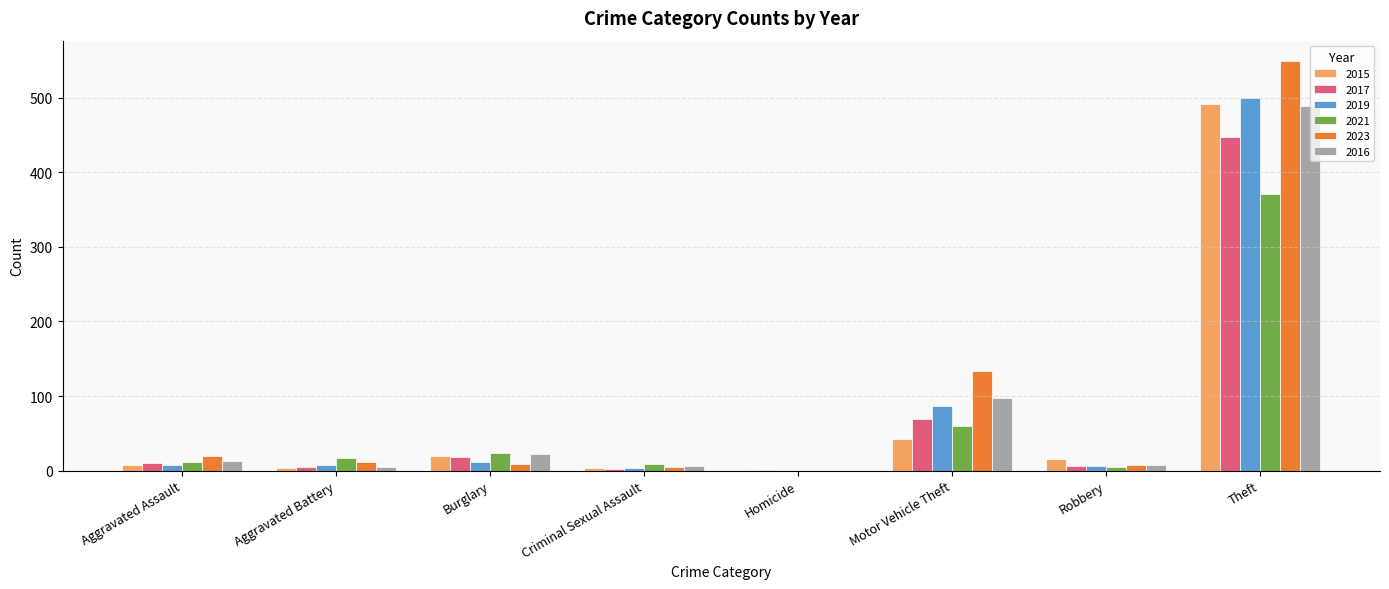

True or false: 2023 has a value of 5 at Criminal Sexual Assault.

True